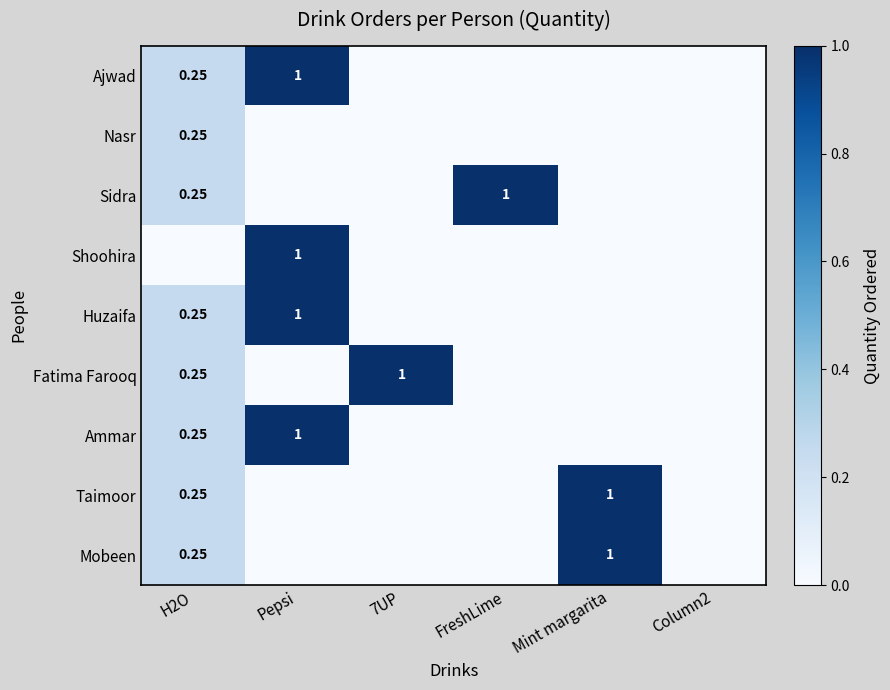

At FreshLime, list the series in order from smallest to largest.

Ajwad, Nasr, Shoohira, Huzaifa, Fatima Farooq, Ammar, Taimoor, Mobeen, Sidra